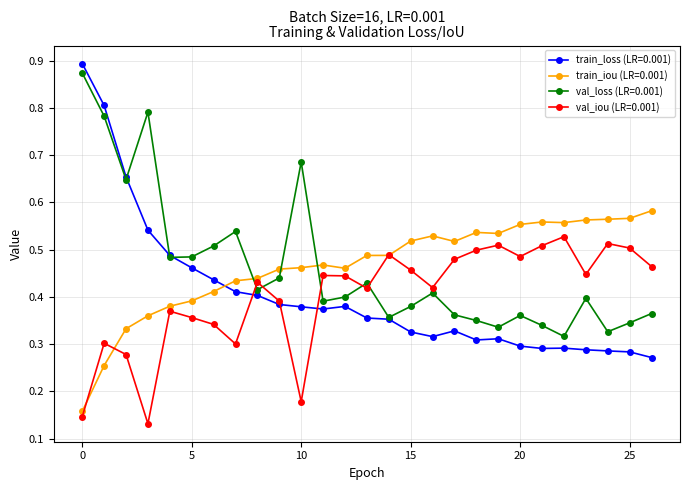

Which series has the largest range (max minus min)?

train_loss (LR=0.001)